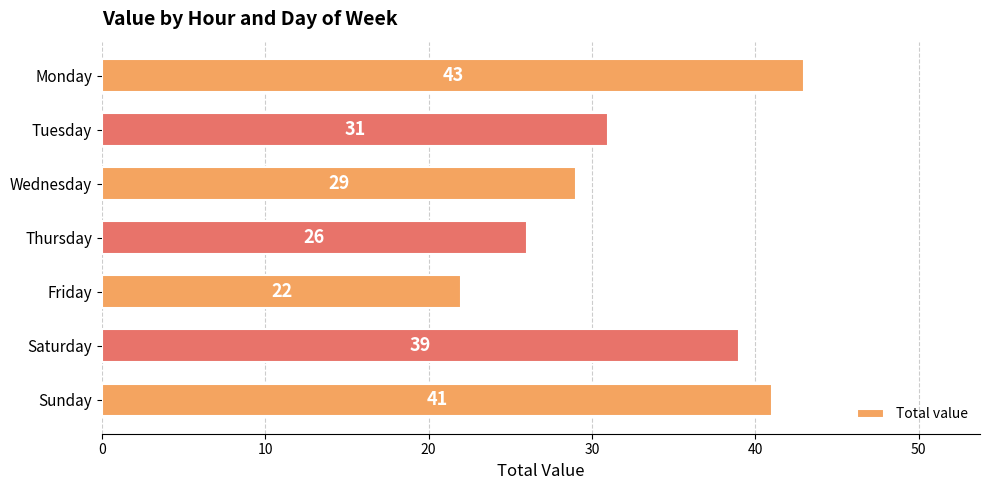

Reading top to bottom, transcribe all the data shown in this chart.

Monday=43	Tuesday=31	Wednesday=29	Thursday=26	Friday=22	Saturday=39	Sunday=41